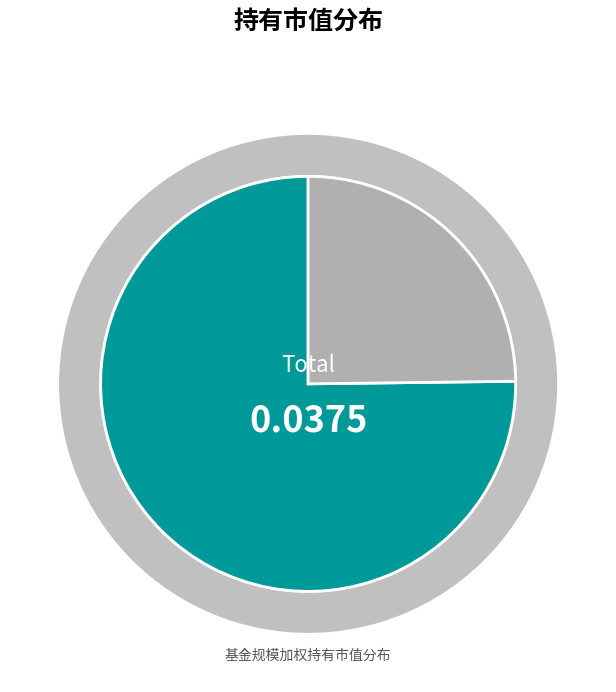

What is the smallest slice in the pie chart?

汇添富中证互联网医疗主题指数（LOF）C